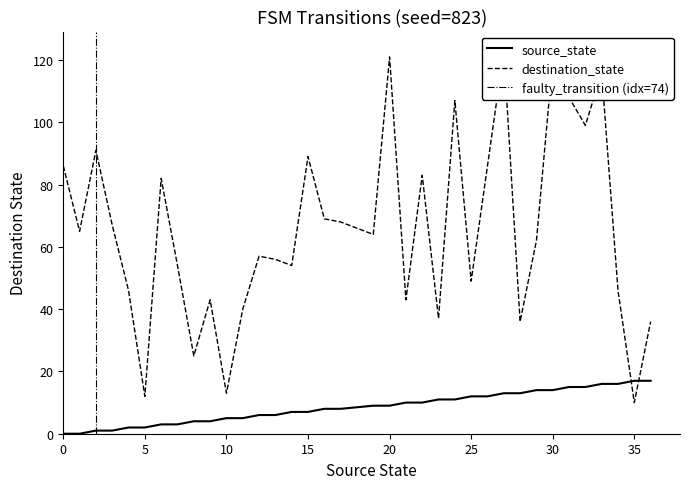

What is the value of the destination_state point at the 1st from the left?

86